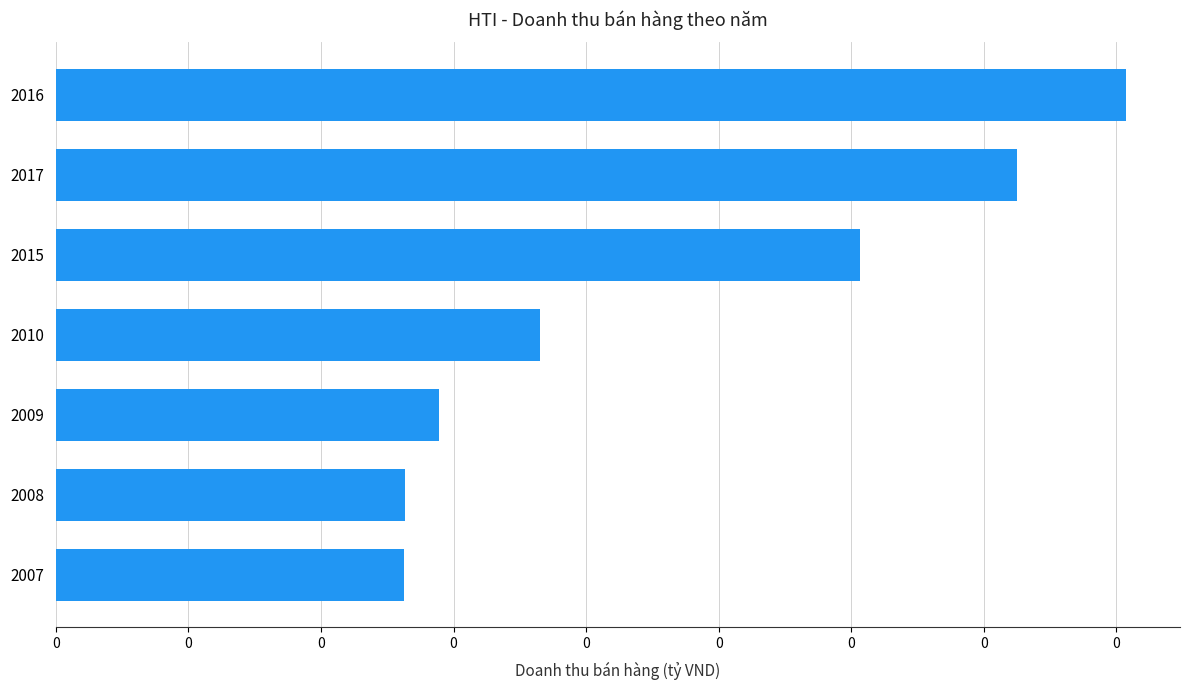

Does the chart contain any negative values?

No